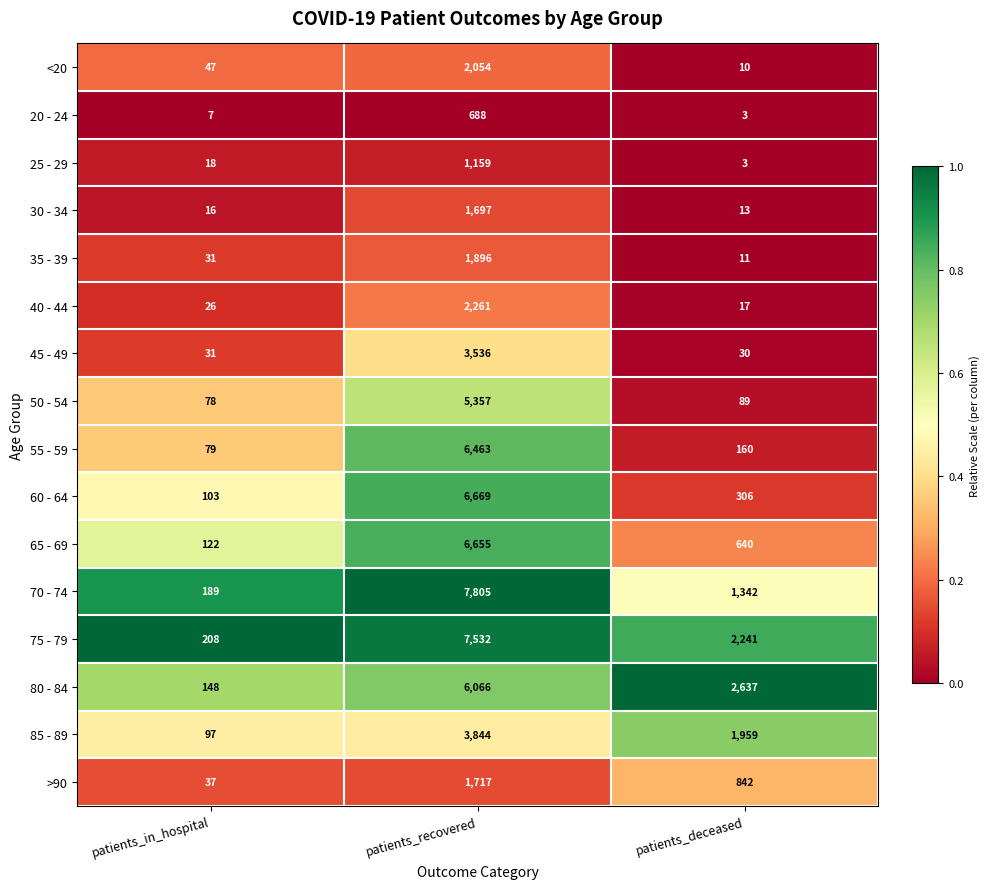

At which category does the chart reach its peak across all series?

patients_recovered